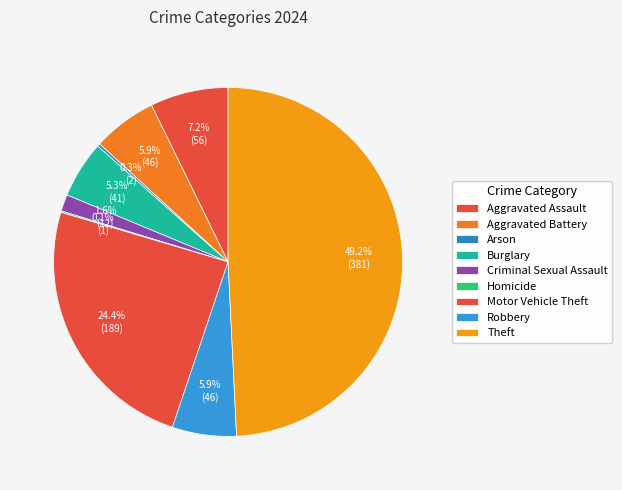

Is Aggravated Assault the majority of the pie?

No